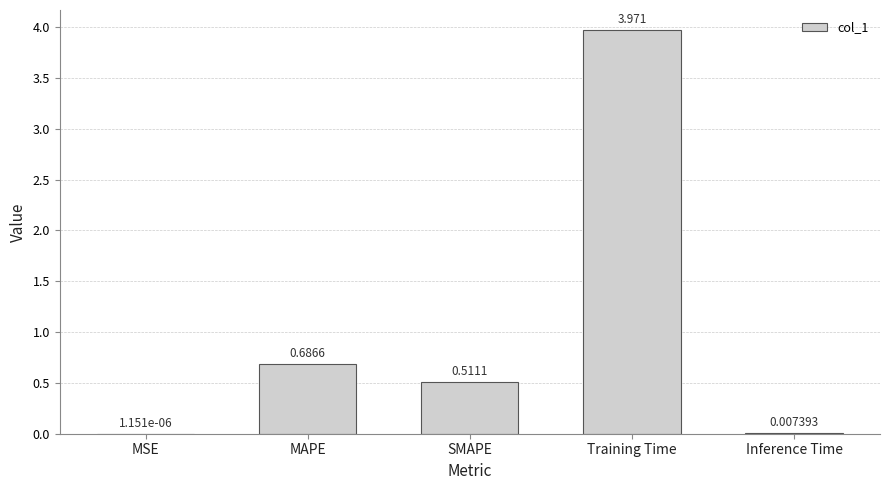

Between Inference Time and SMAPE, which is larger?

SMAPE